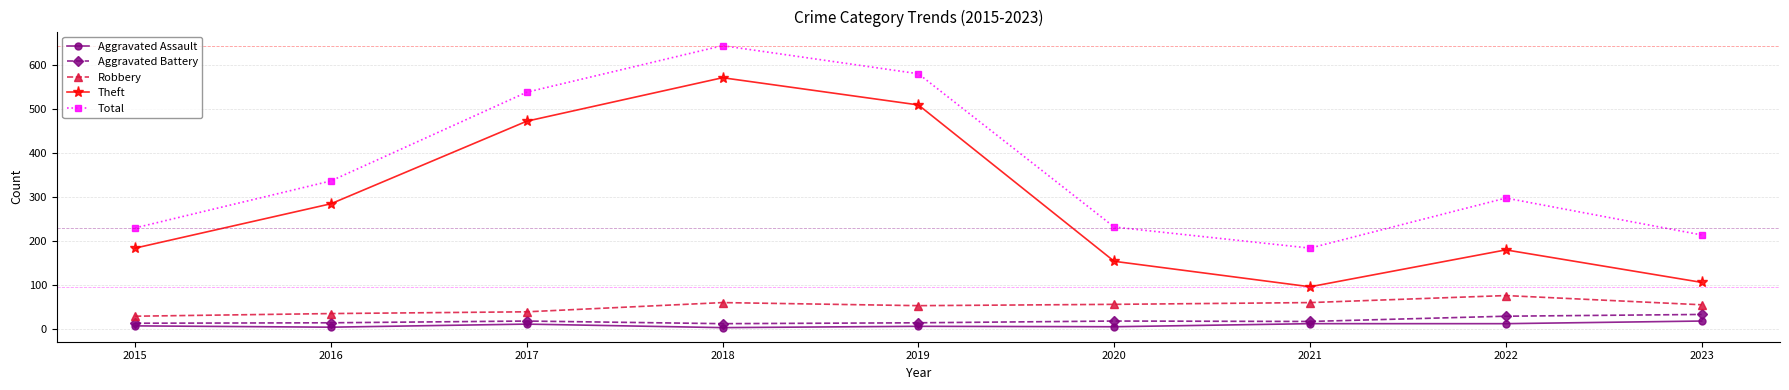

Which series changed the most between 2019 and 2023?

Theft